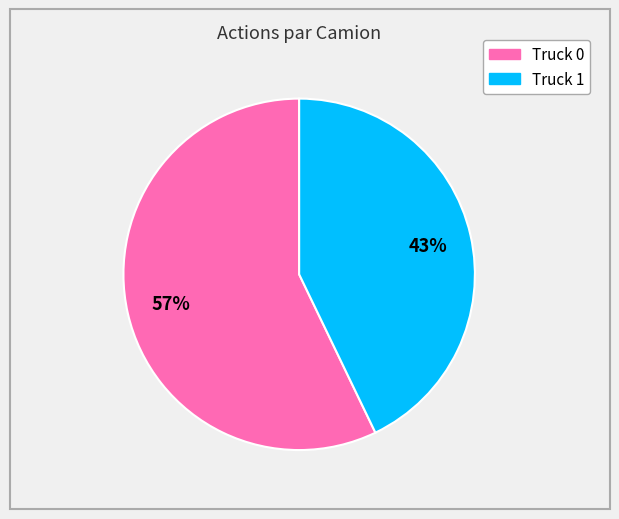

To the nearest percent, what portion does Truck 1 represent?

43%